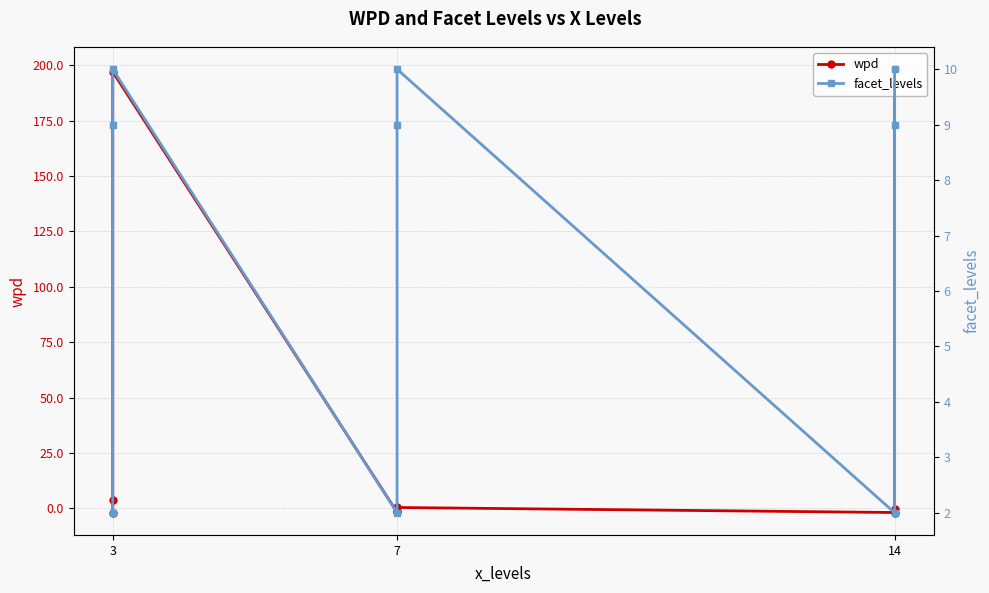

At which label does facet_levels reach its peak?

3